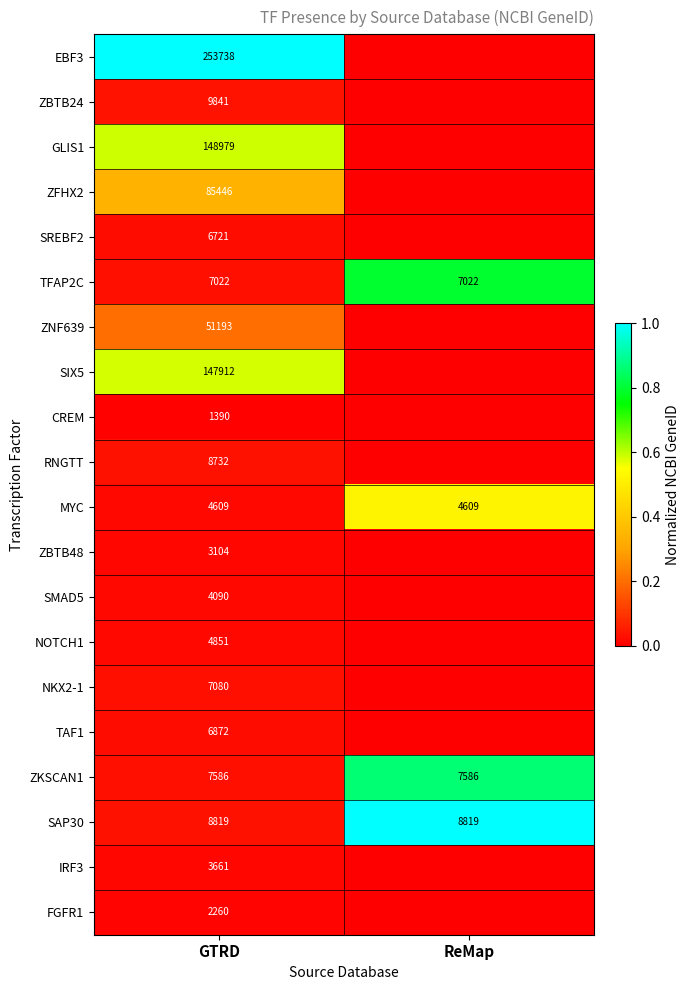

Rank the series at GTRD from lowest to highest value.

CREM, FGFR1, ZBTB48, IRF3, SMAD5, MYC, NOTCH1, SREBF2, TAF1, TFAP2C, NKX2-1, ZKSCAN1, RNGTT, SAP30, ZBTB24, ZNF639, ZFHX2, SIX5, GLIS1, EBF3